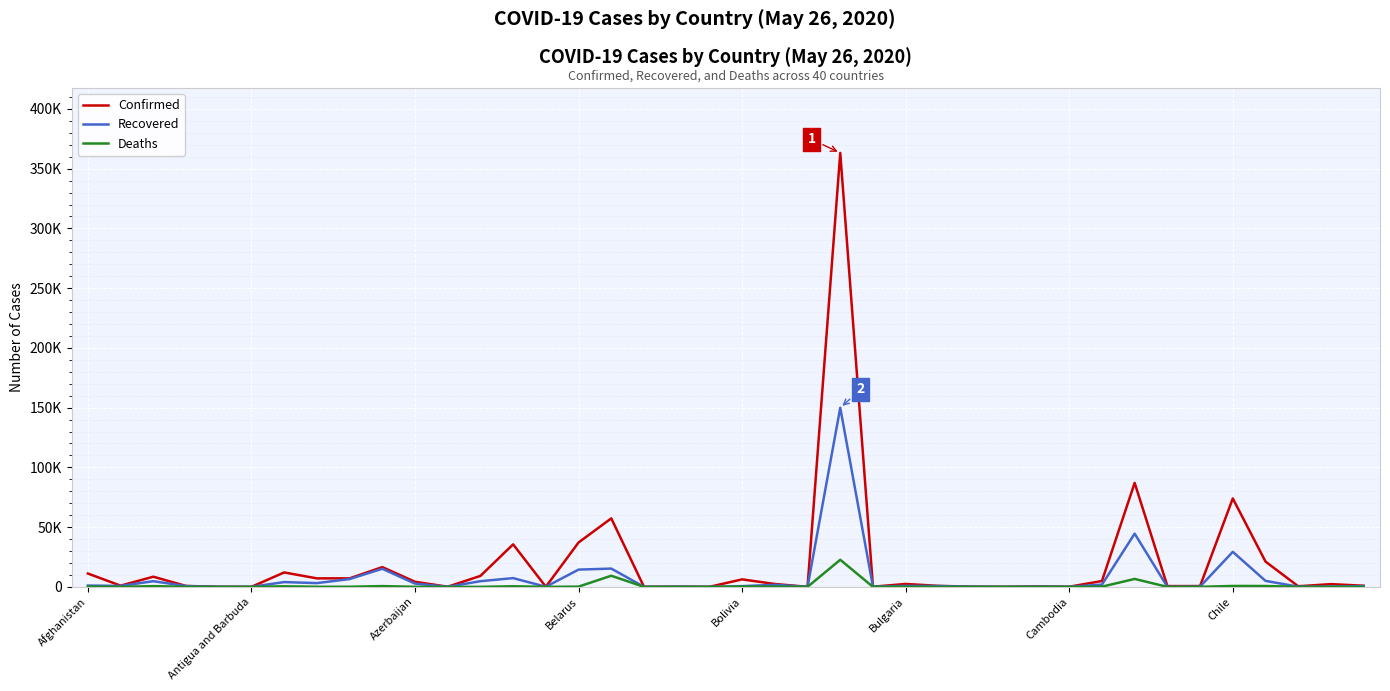

What are all the series names shown in the legend?

Confirmed, Recovered, Deaths